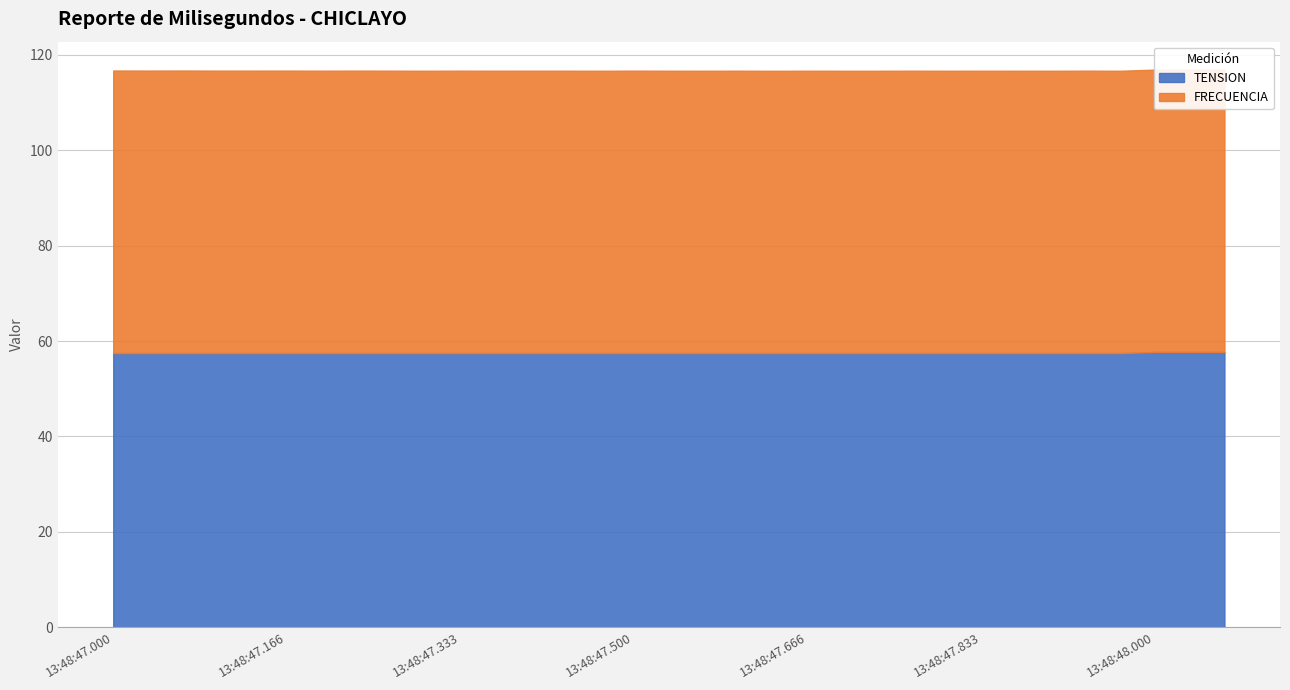

True or false: TENSION and FRECUENCIA cross at least once.

False